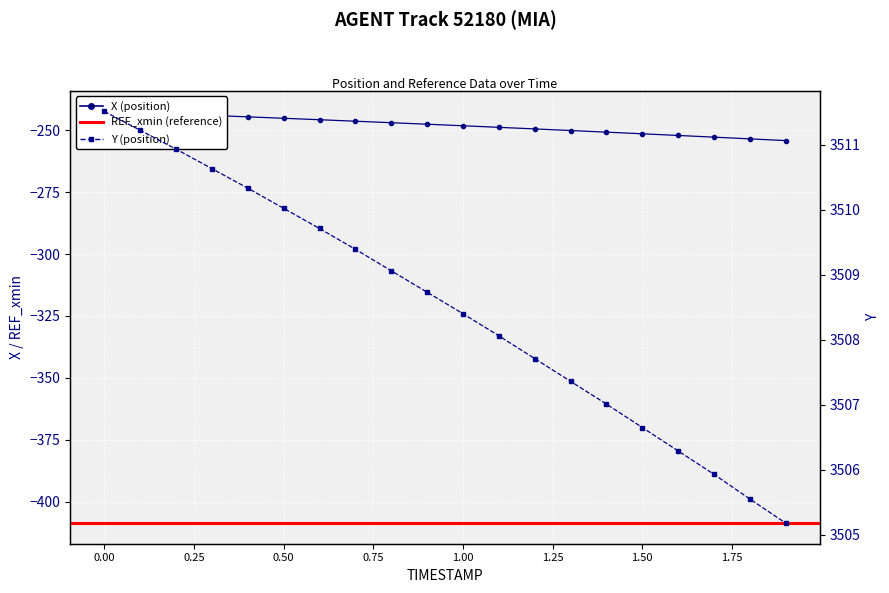

Count the number of categories in the chart.

20